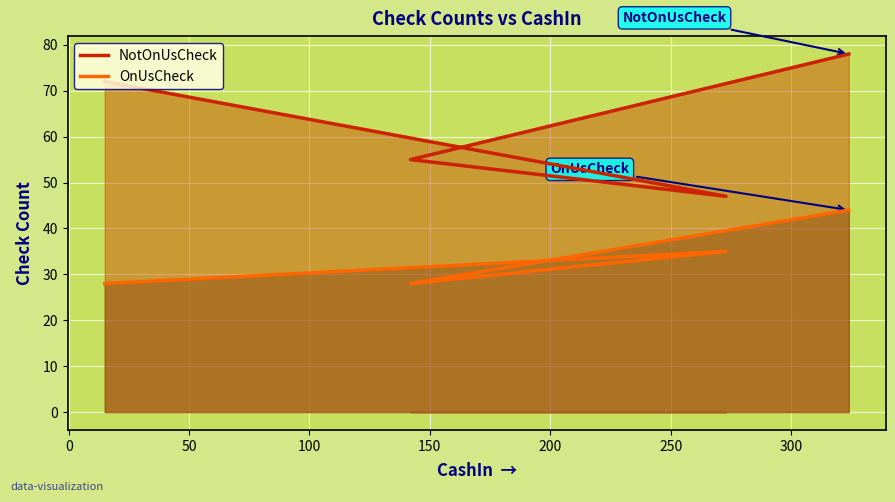

True or false: NotOnUsCheck and OnUsCheck cross at least once.

False